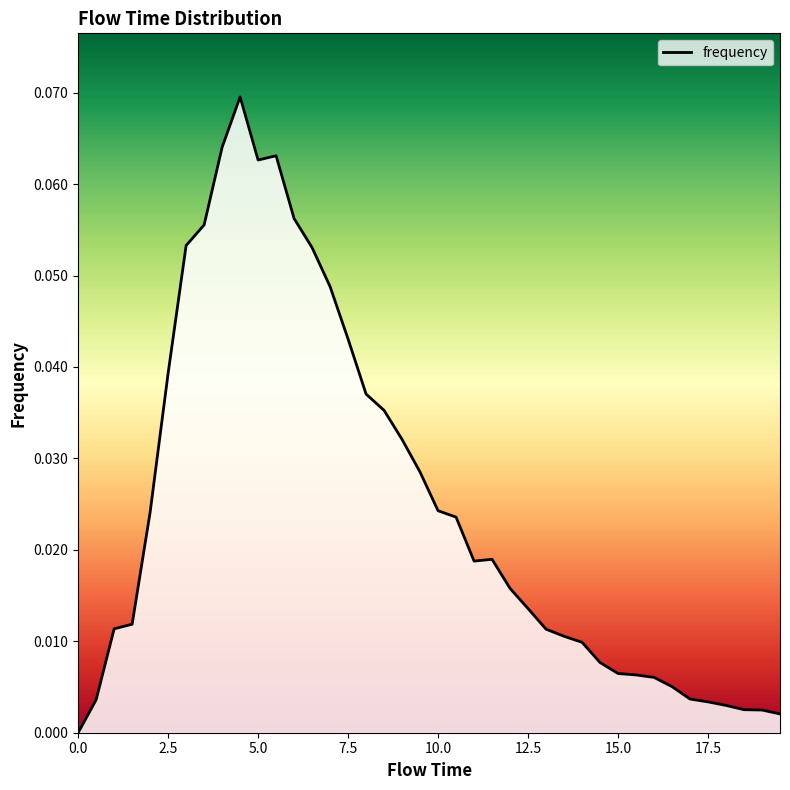

Does the chart have visible grid lines?

No